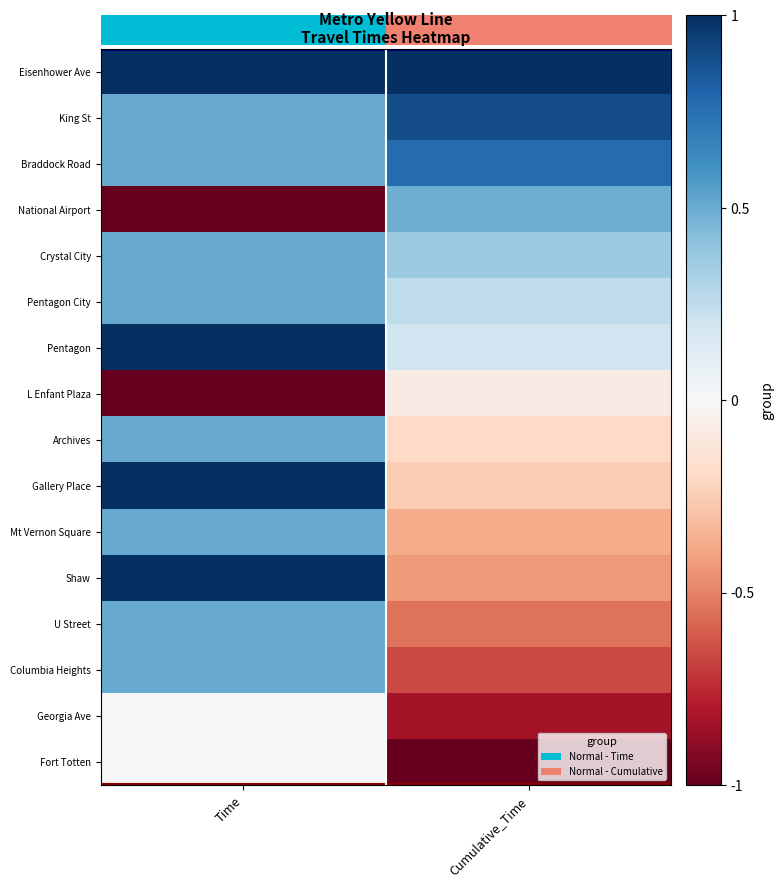

At how many categories does at least one series exceed 0?

2